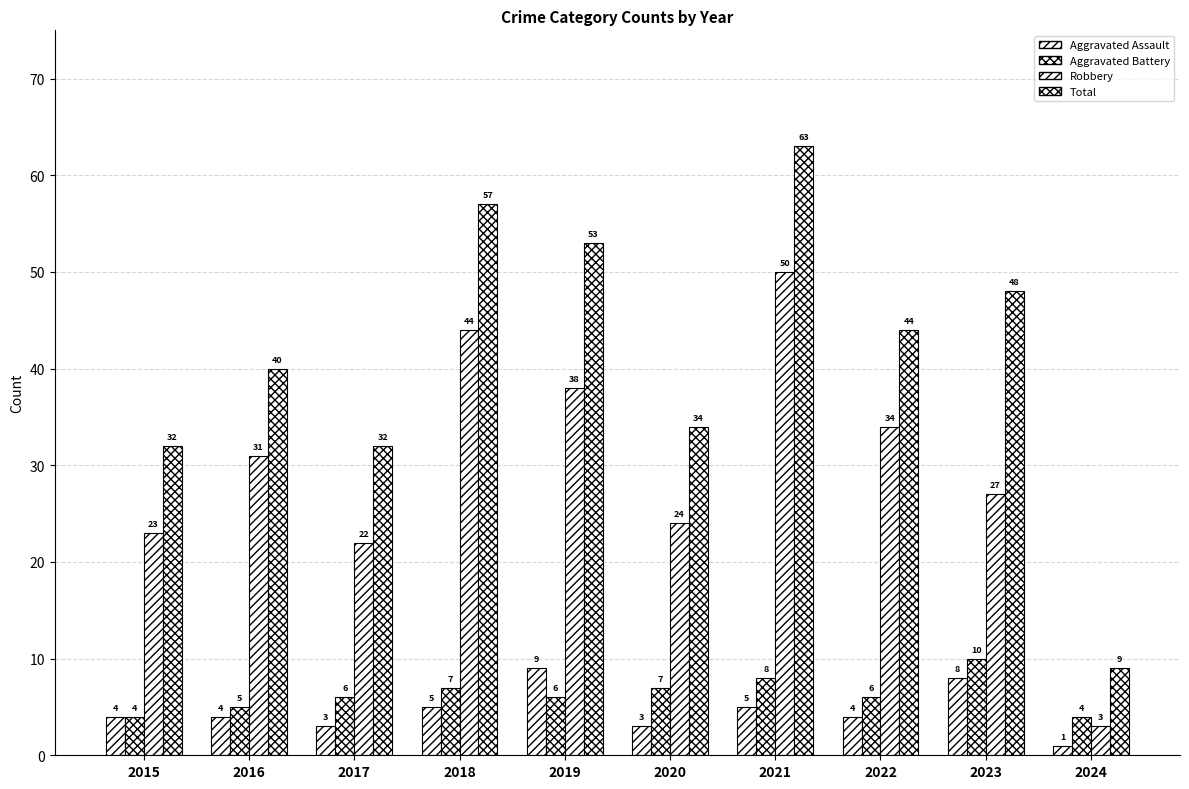

How many groups of bars are there?

10